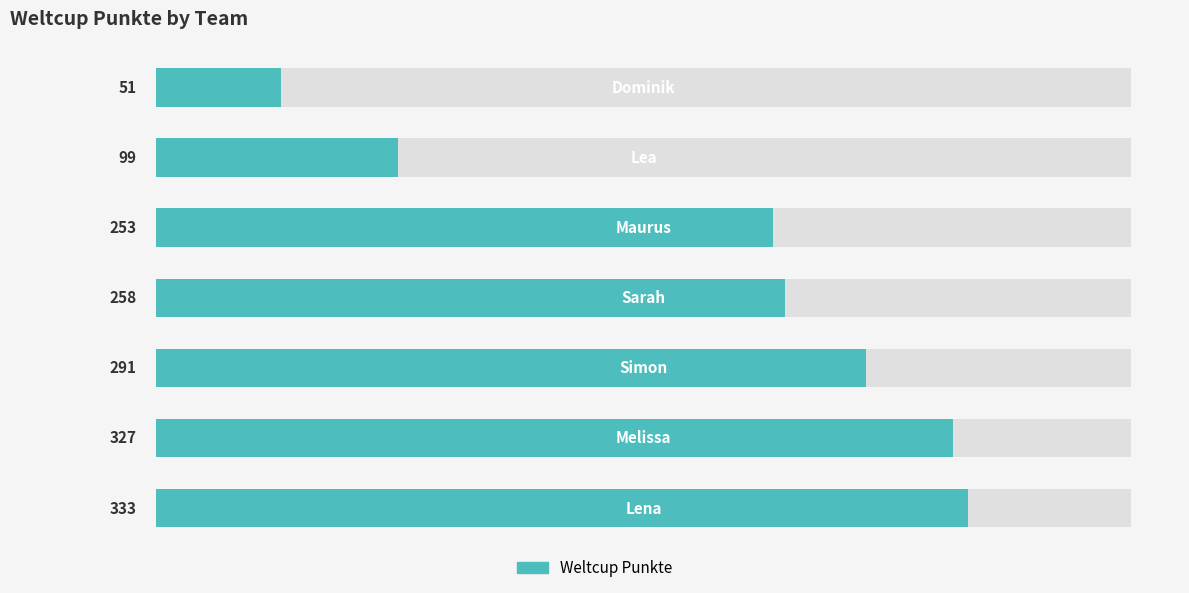

Count the number of values greater than 258.

3